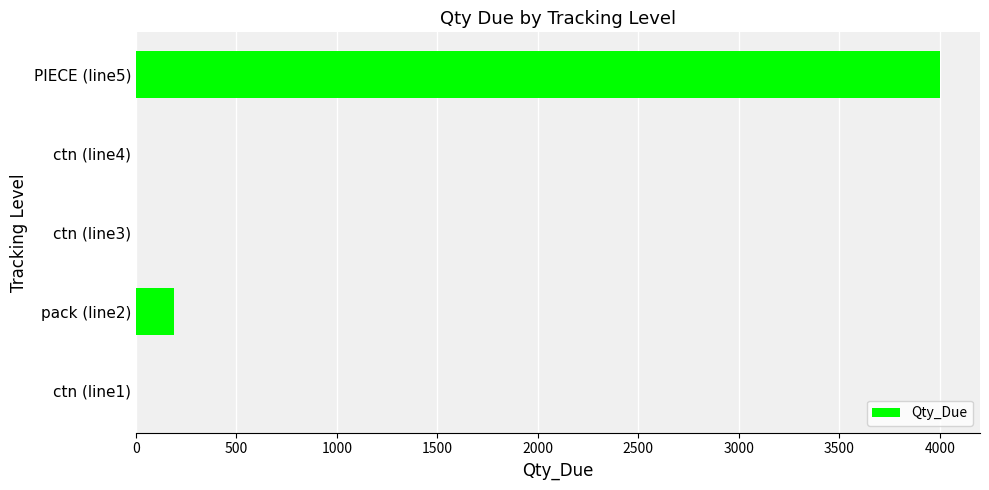

What is the ratio of the value at PIECE (line5) to the value at pack (line2)?

21.1